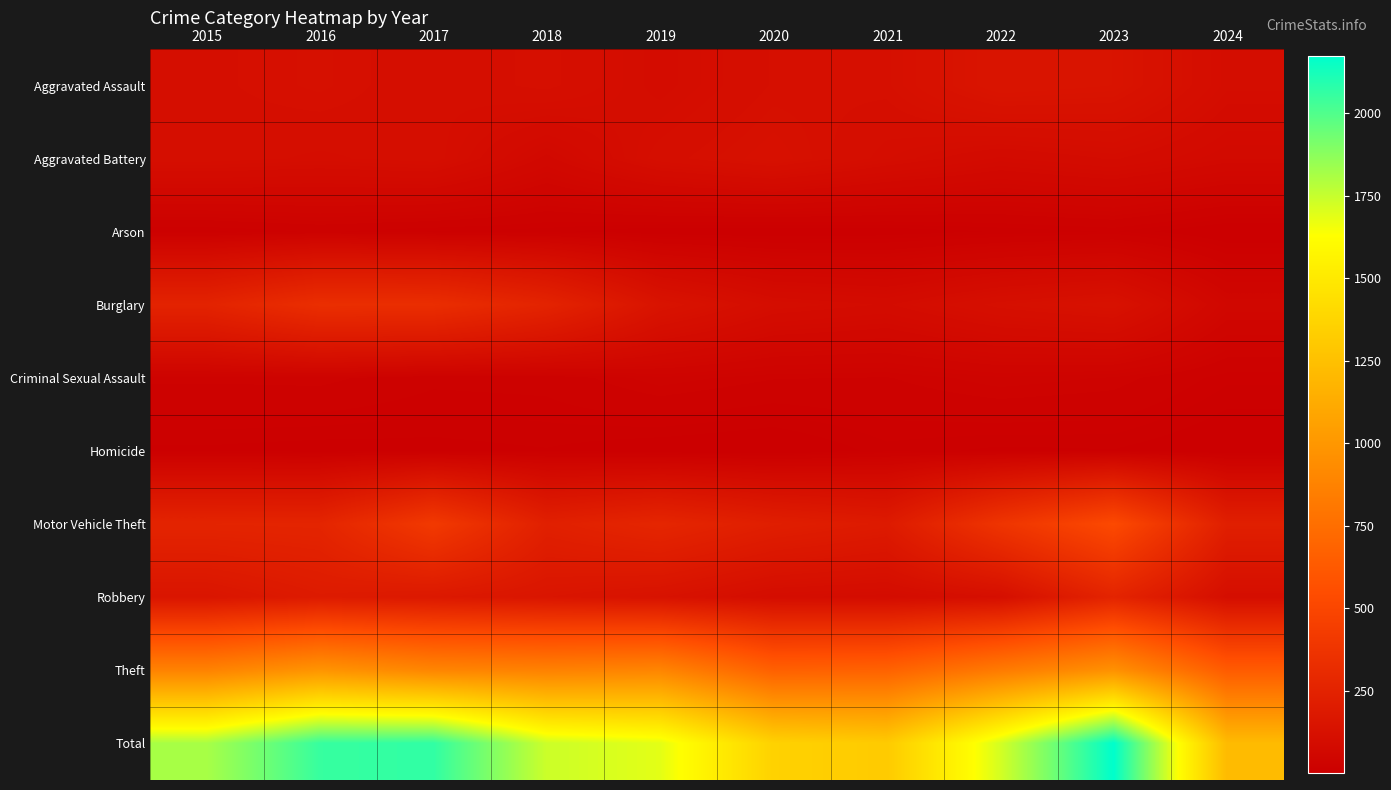

What is the total value across all series at 2018?

3474